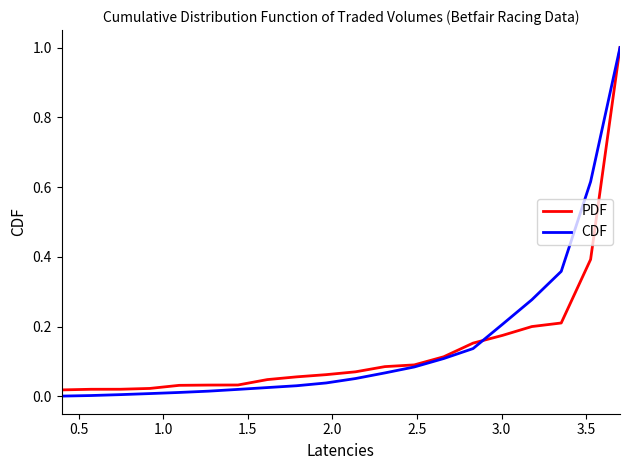

What is the highest value of the CDF series?

1.0